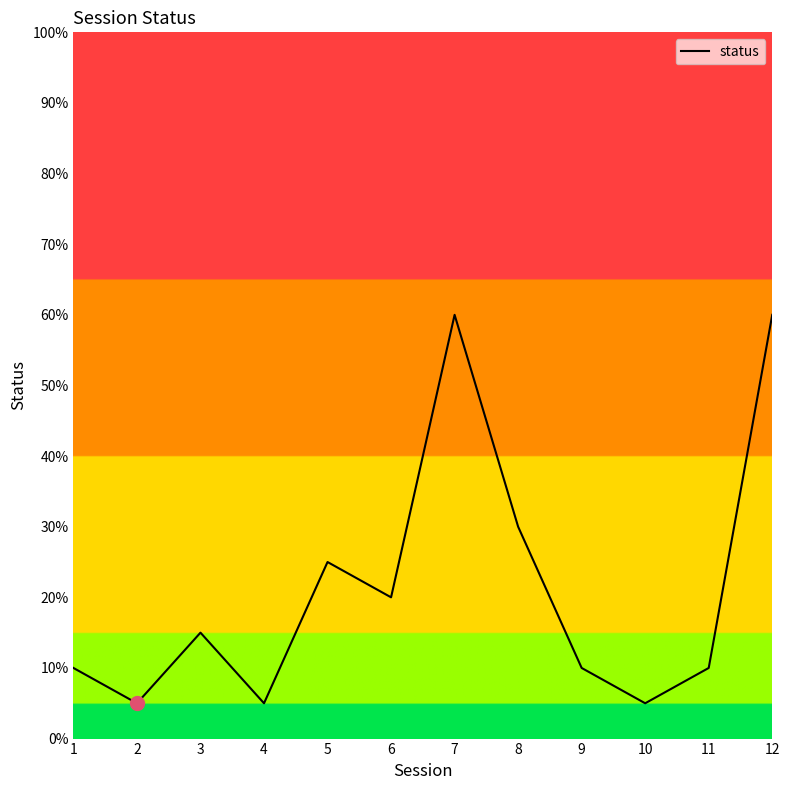

What is the difference between the maximum and minimum values?

55